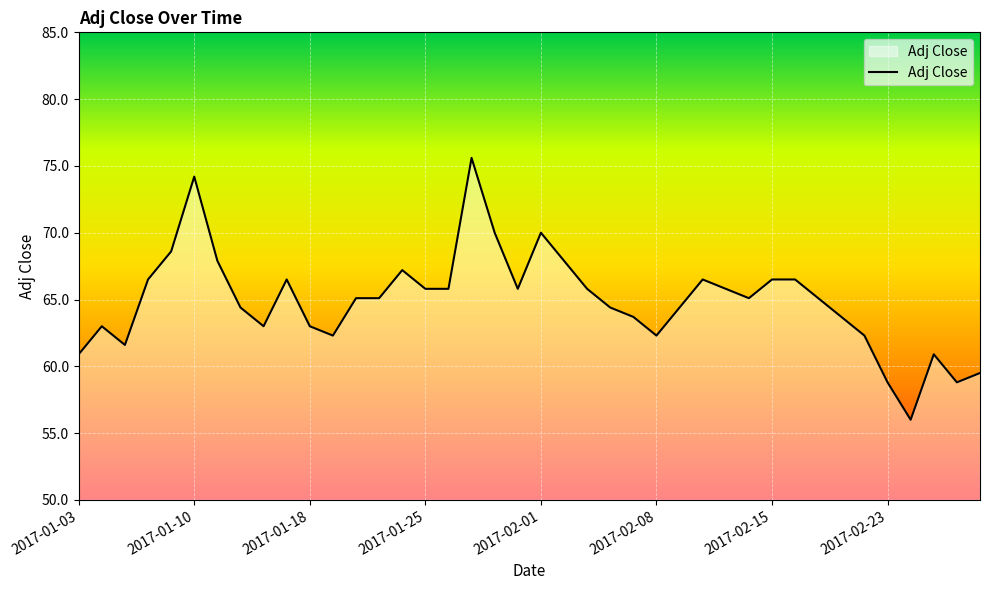

What is the maximum value shown in the chart?

75.6